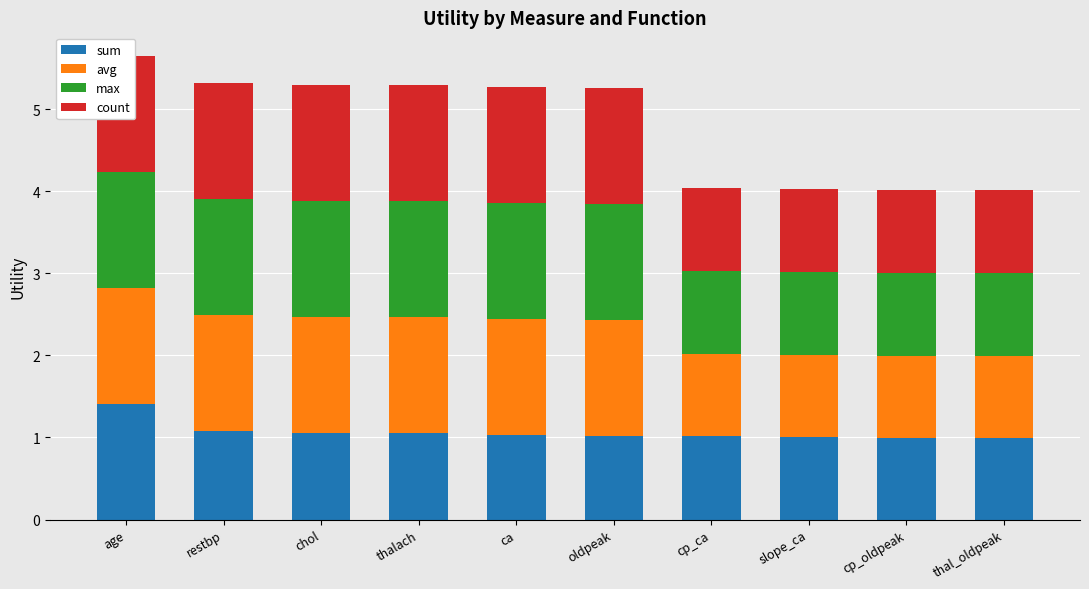

At which category does the chart reach its peak across all series?

age